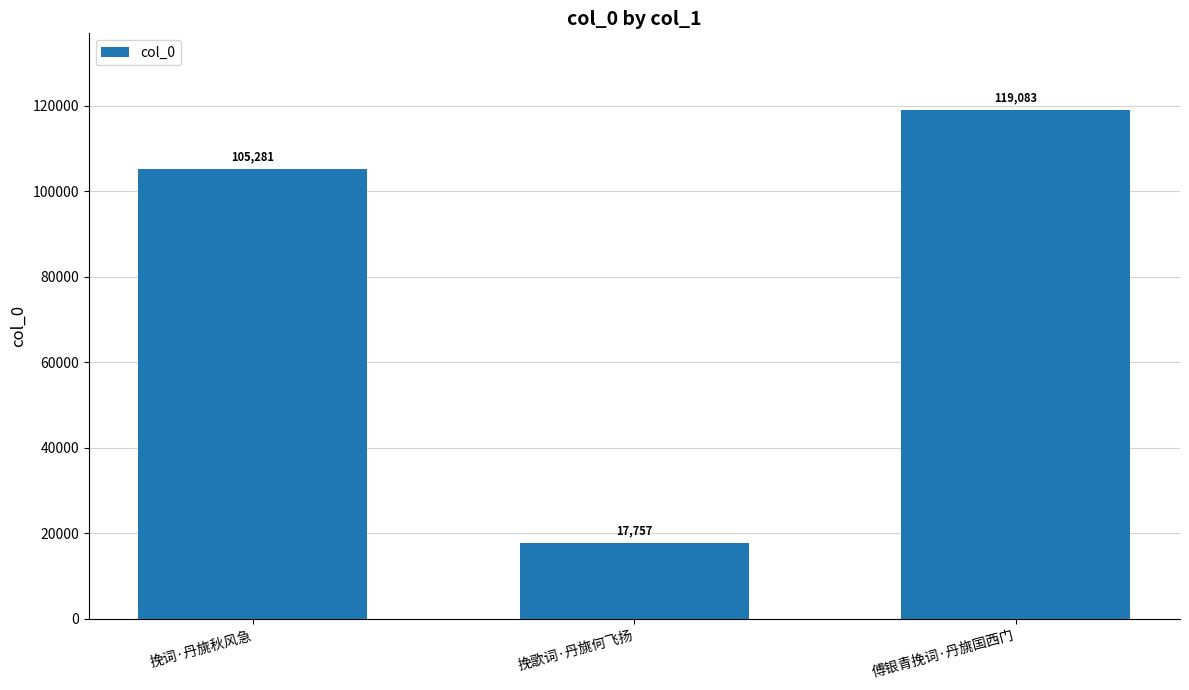

Reading right to left, extract all data points from this chart.

傅银青挽词·丹旐国西门=119083	挽歌词·丹旐何飞扬=17757	挽词·丹旐秋风急=105281